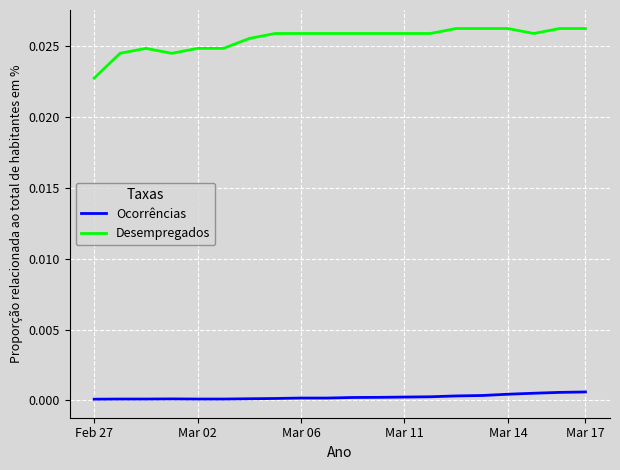

Which series has the largest range (max minus min)?

Desempregados